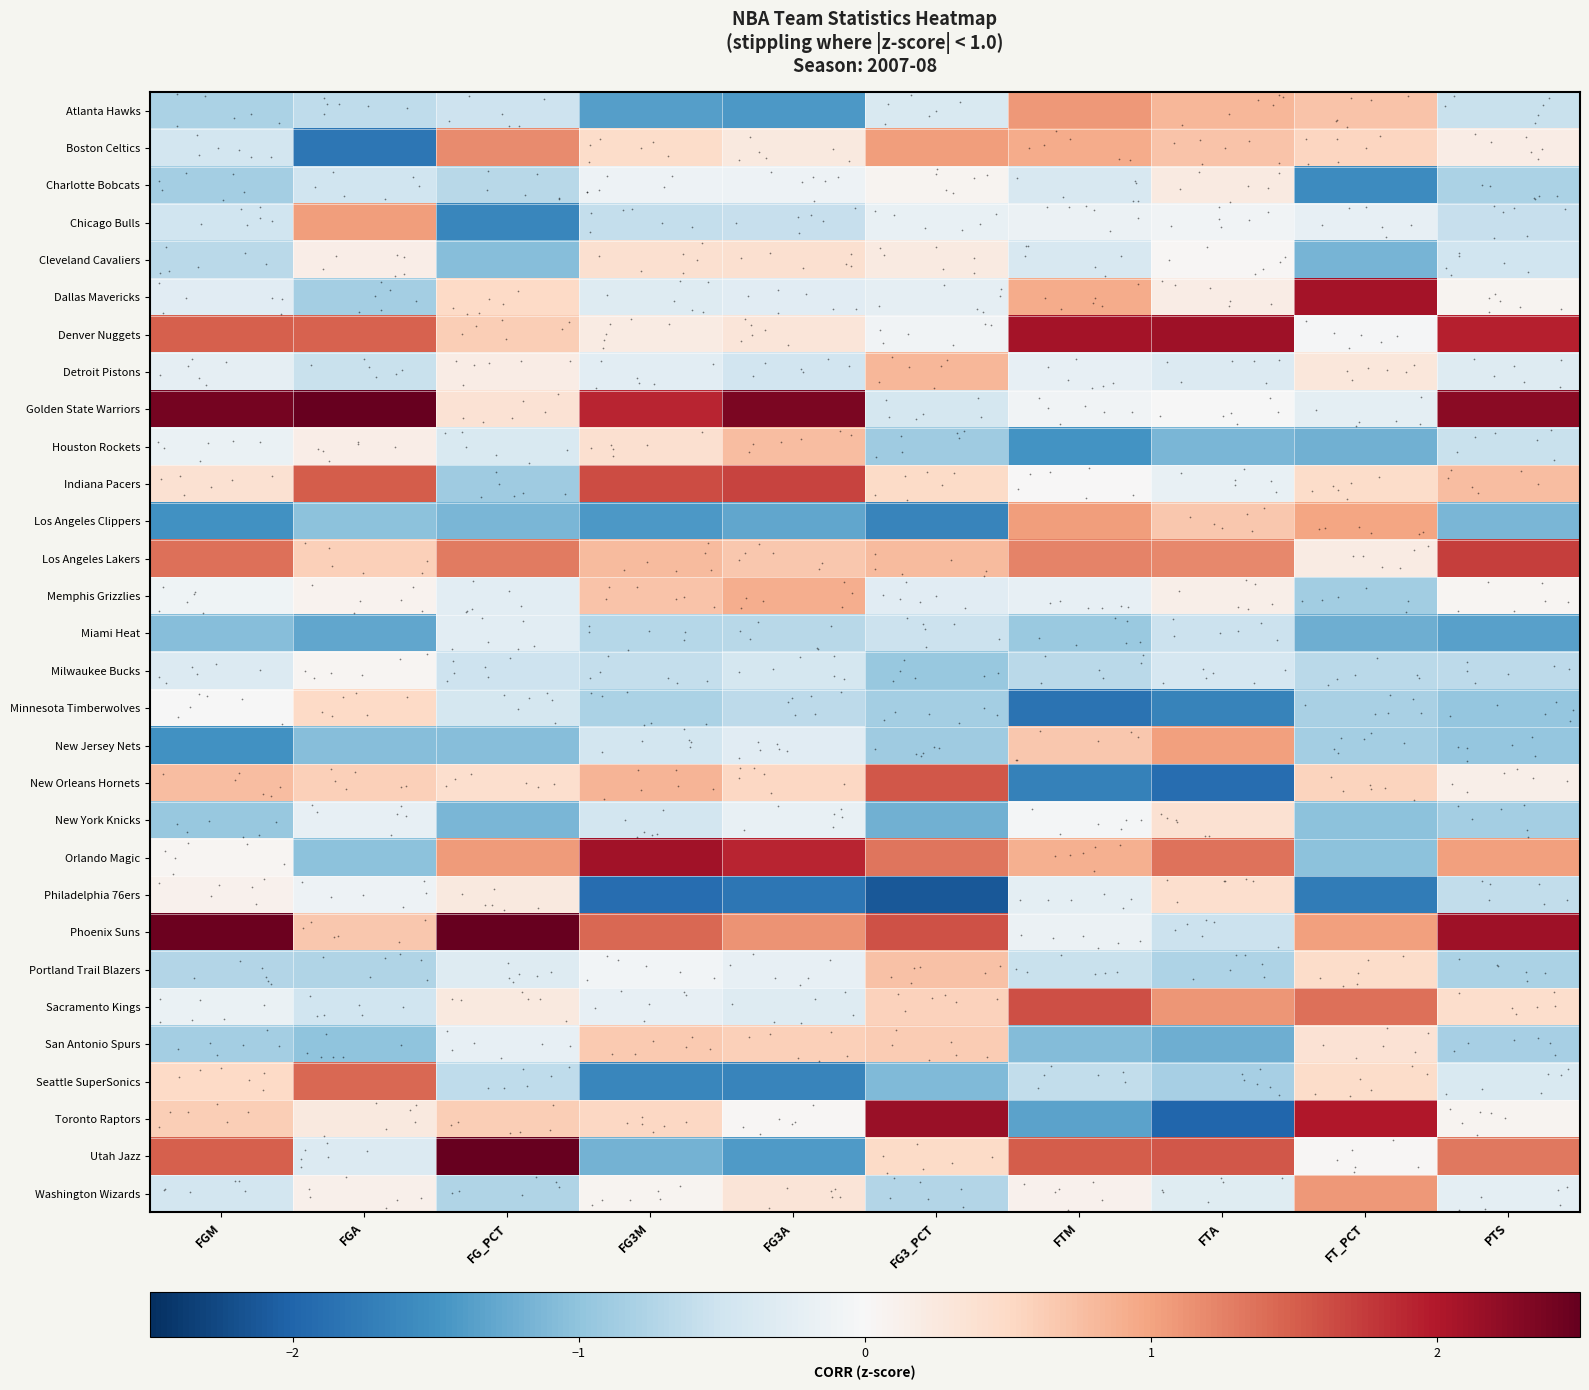

Which has a higher value, PTS or FGA?

PTS